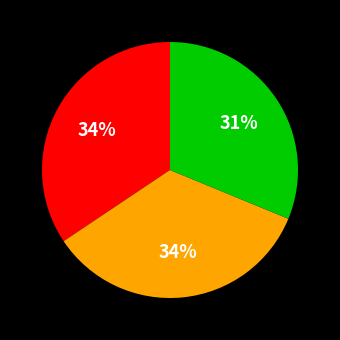

To the nearest percent, what is the difference between the largest and smallest slice percentages?

3%